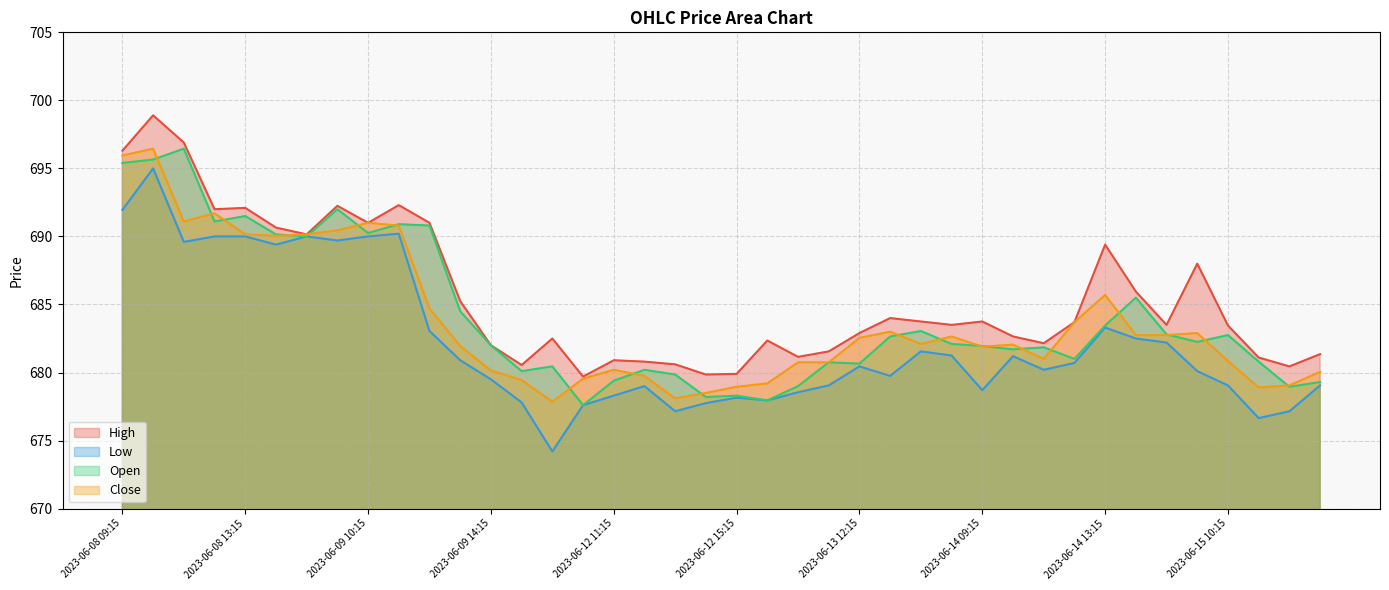

What are all the series names shown in the legend?

High, Low, Open, Close